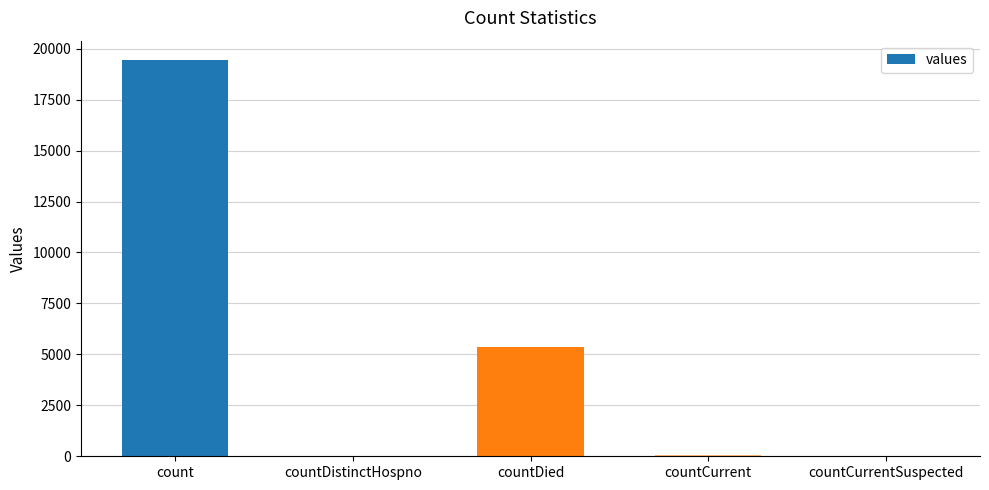

Where is the data nearest to the value 9710?

countDied